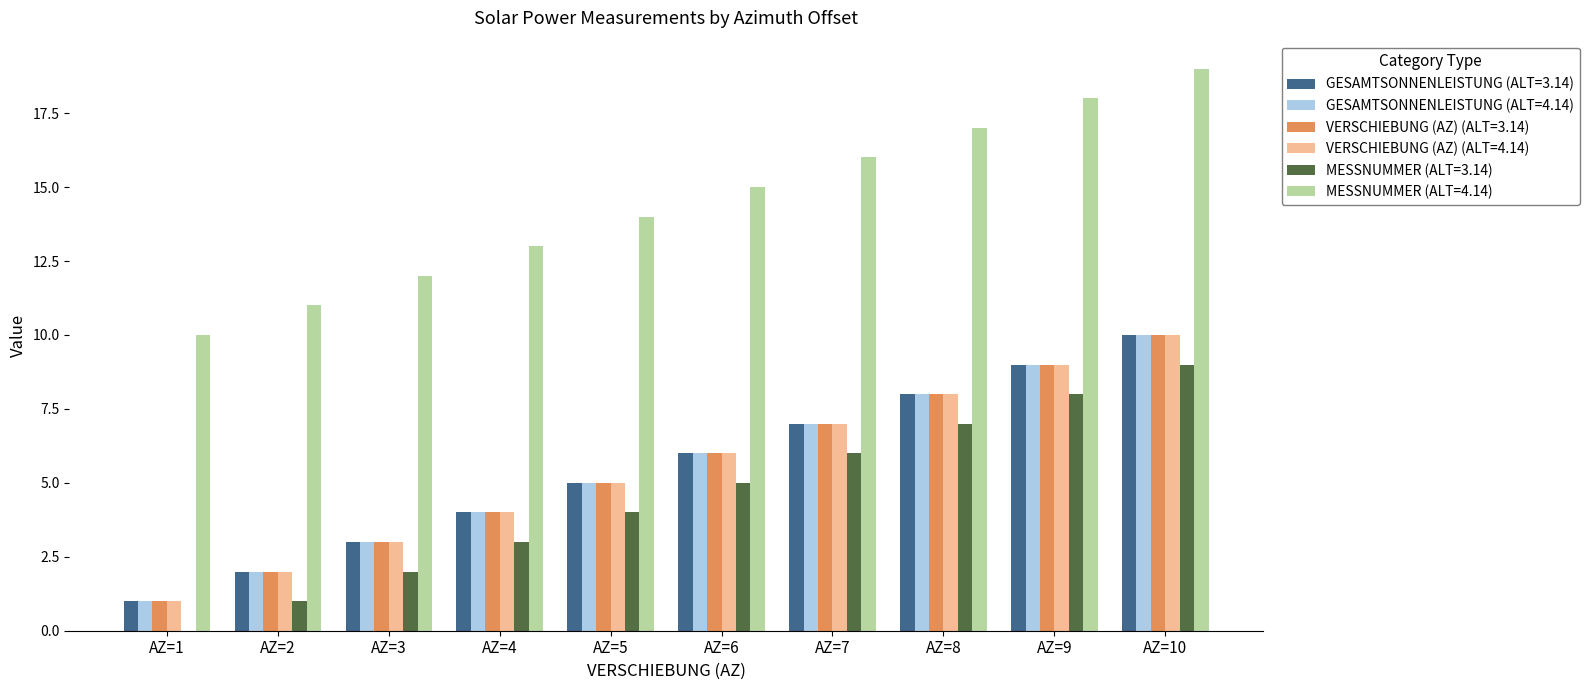

The VERSCHIEBUNG (AZ) (ALT=3.14) series shows 8 at AZ=6. True or false?

False